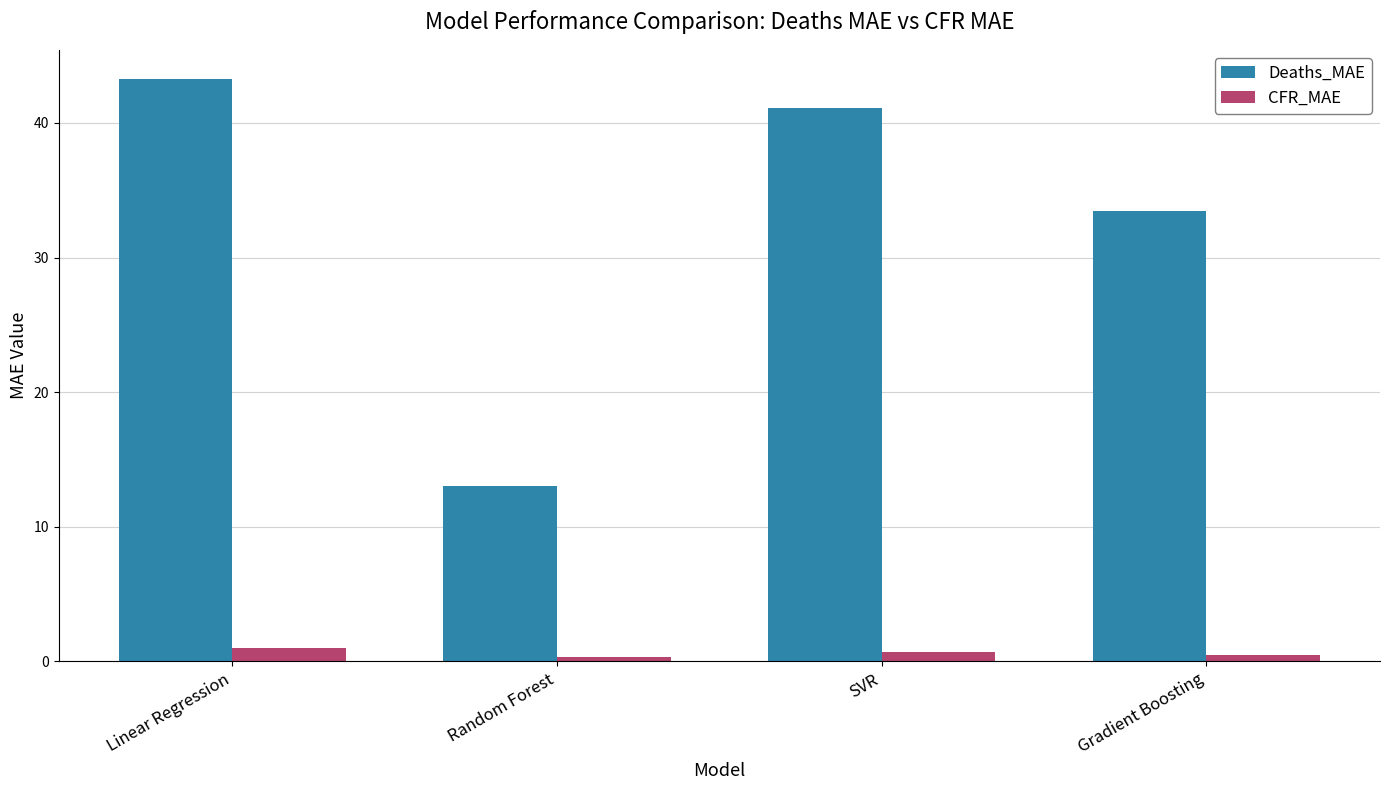

What is the difference between the second highest and minimum values in the CFR_MAE series?

0.4